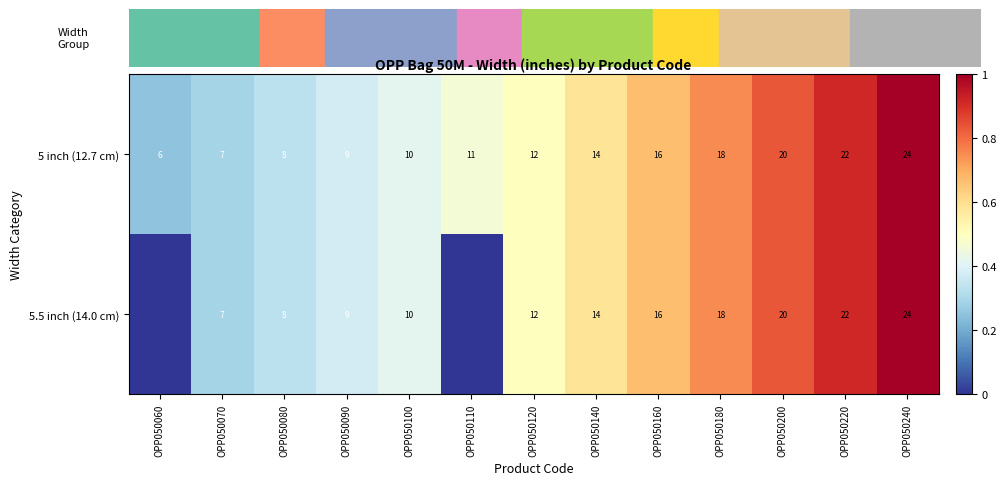

Is the value of 5 inch (12.7 cm) at OPP050070 greater than the value of 5.5 inch (14.0 cm) at OPP050140?

No